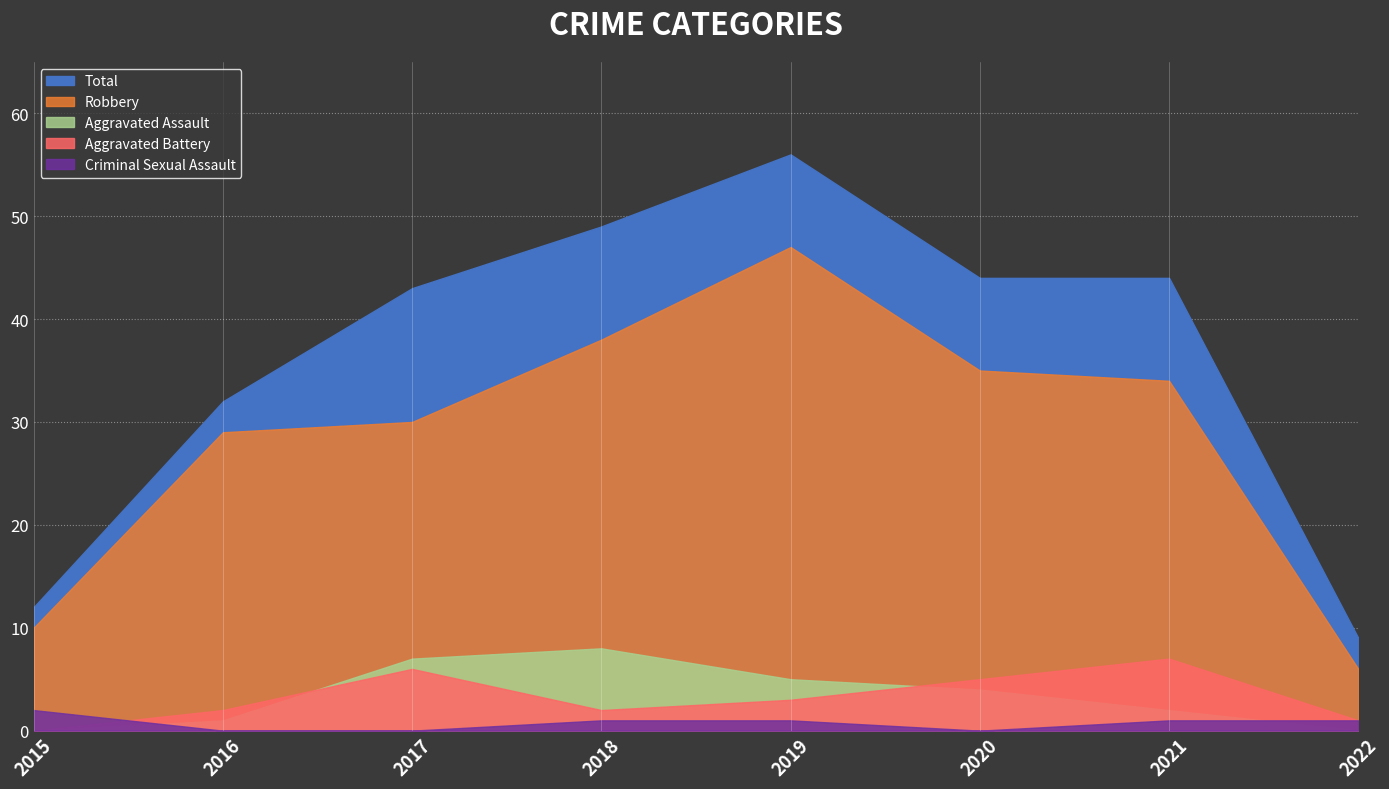

How many series are shown in this chart?

5